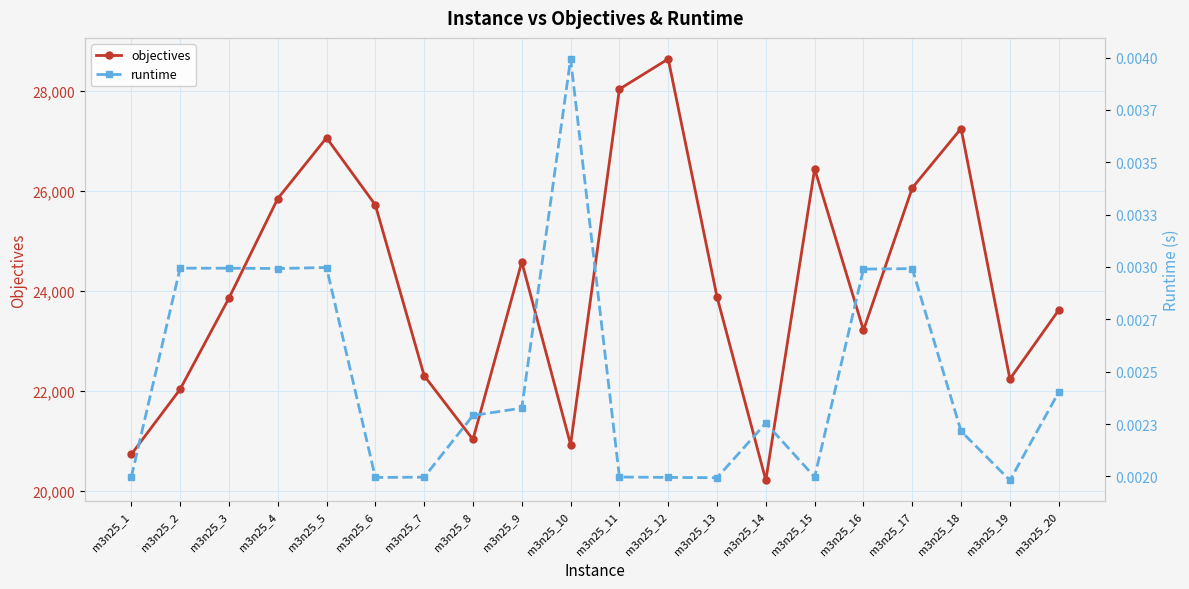

What is the value of the objectives point at the 11th from the left?

28030